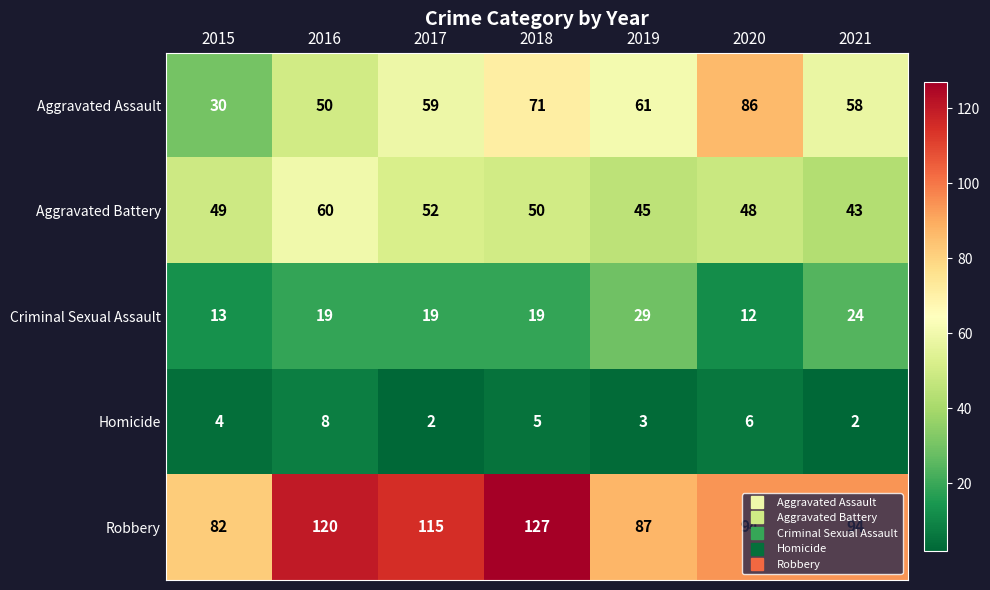

True or false: Homicide has a value of 1 at 2021.

False